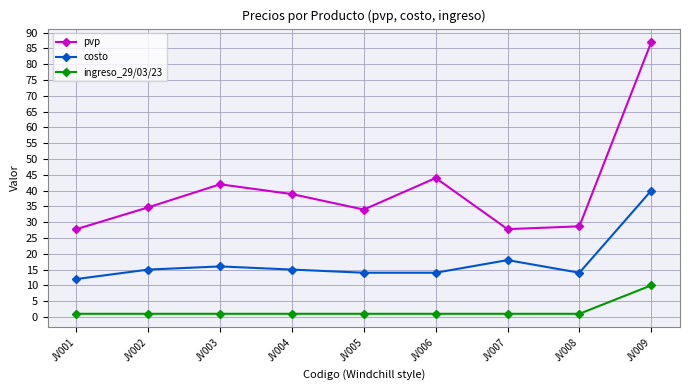

What is the value of the ingreso_29/03/23 point at the 9th from the left?

10.0